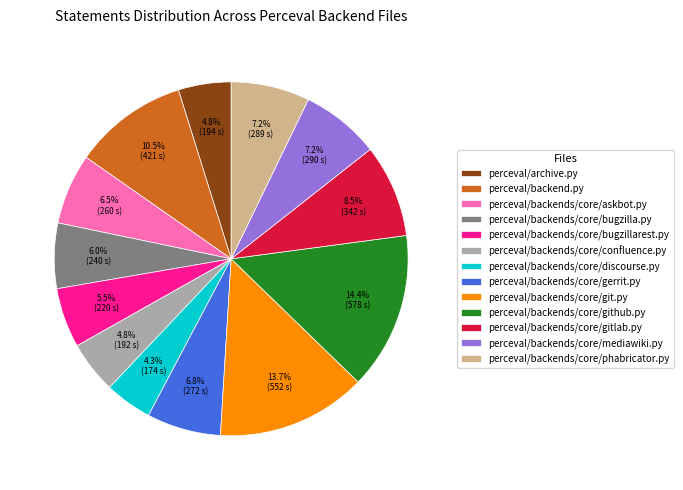

How many slices are in this pie chart?

13